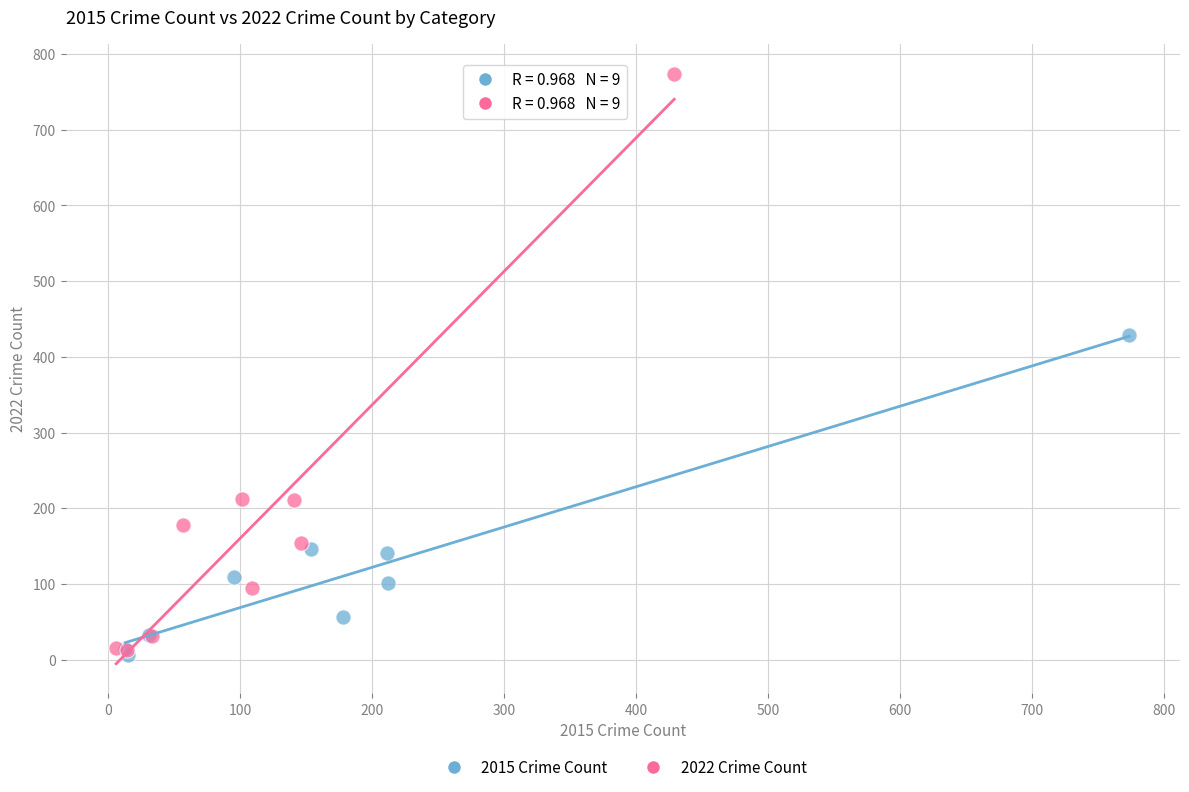

Which series has the largest Y range (max minus min)?

2022 Crime Count